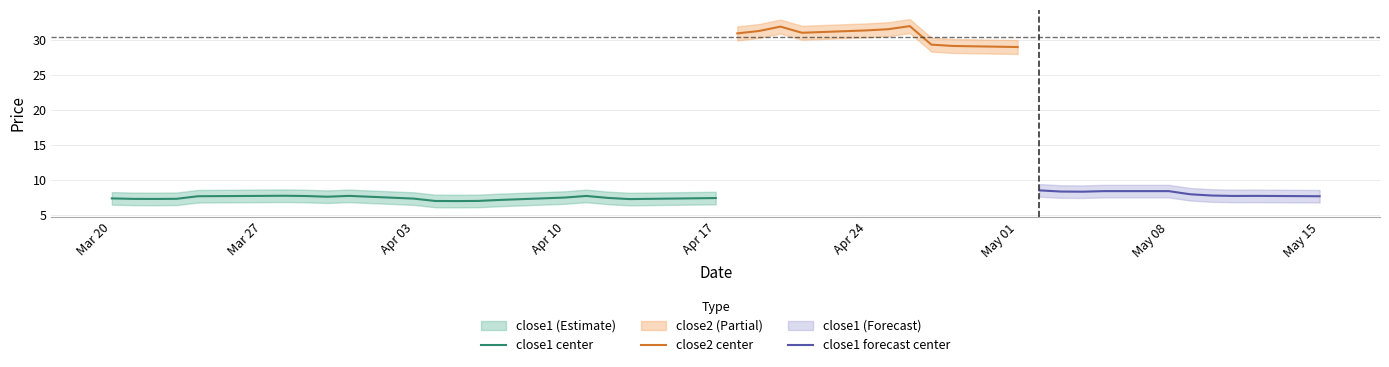

Is it true that close1 center equals 10.3 at Apr 03?

False